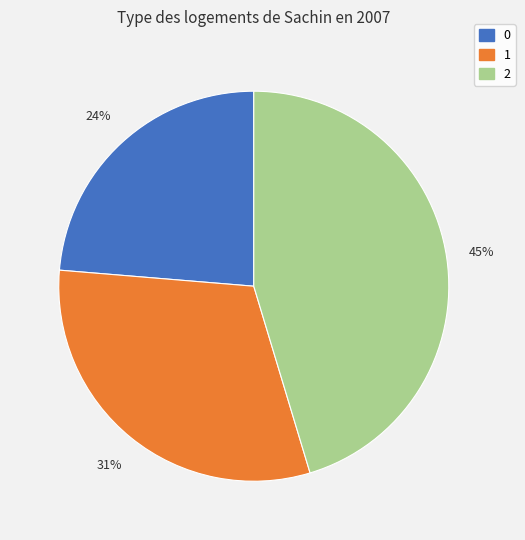

What is the largest slice in the pie chart?

2